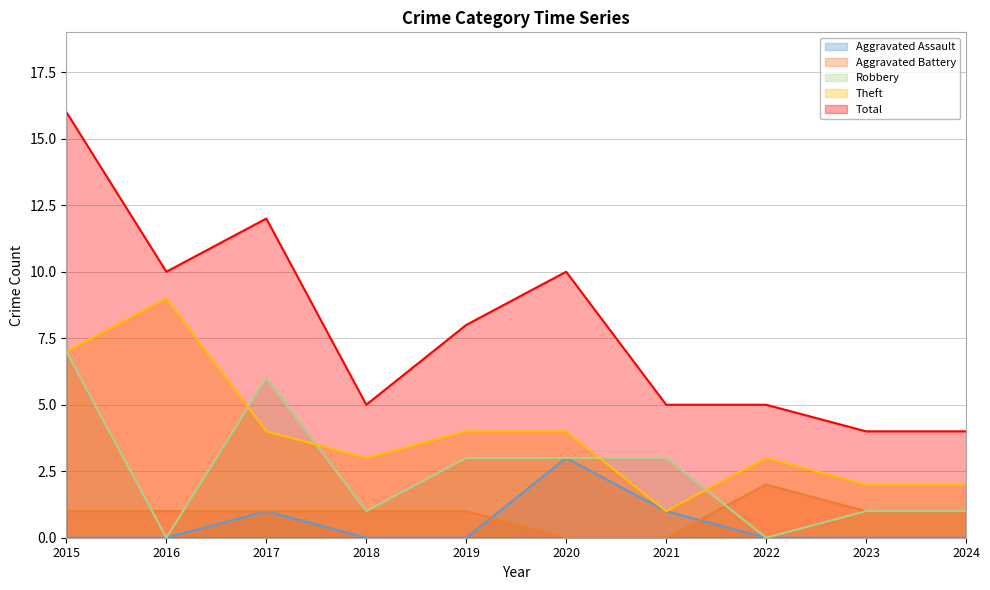

Which has a higher value, 2020 or 2015?

2020